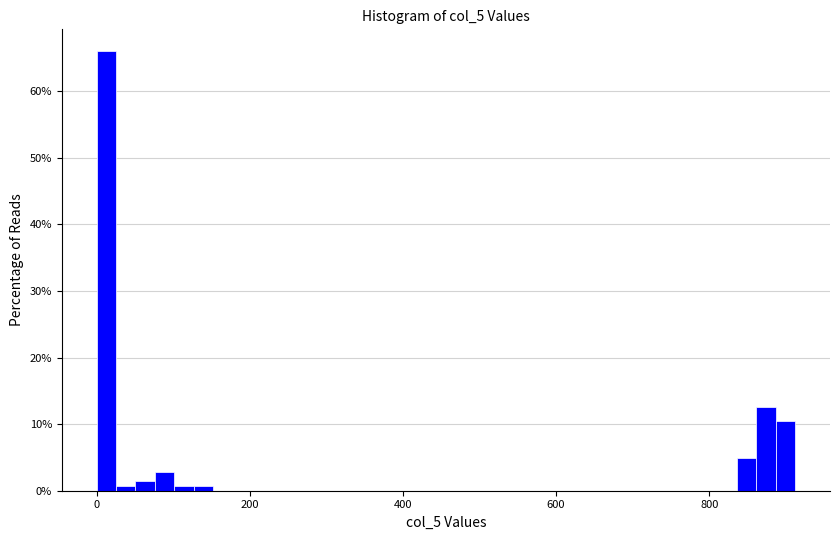

Around what value on the x-axis is the tallest bar? Give the approximate position of its centre, as read against the axis.

20